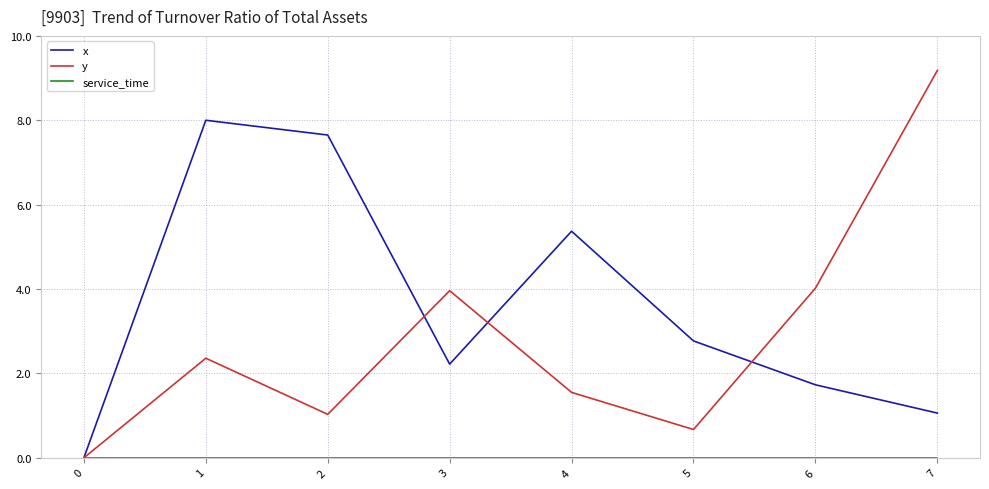

Between 1 and 6, which series saw the biggest shift?

x